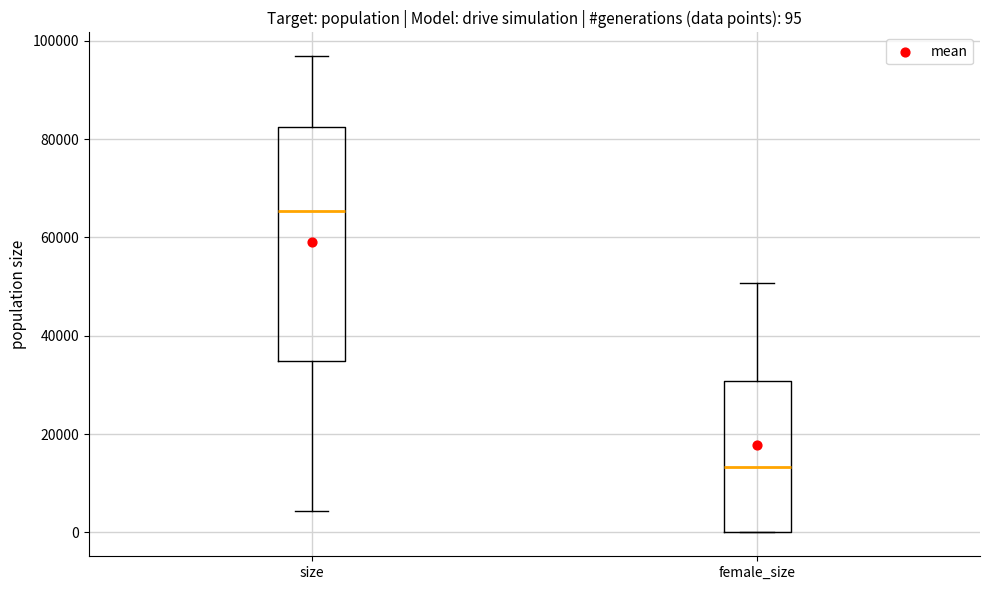

Which box is the tallest, from its lower edge to its upper edge?

size